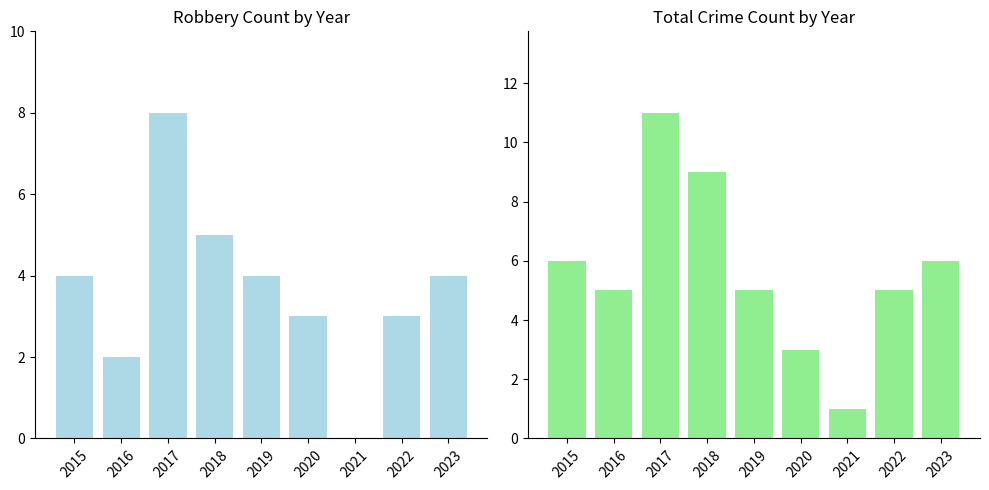

Which category has the highest value across all series?

2017